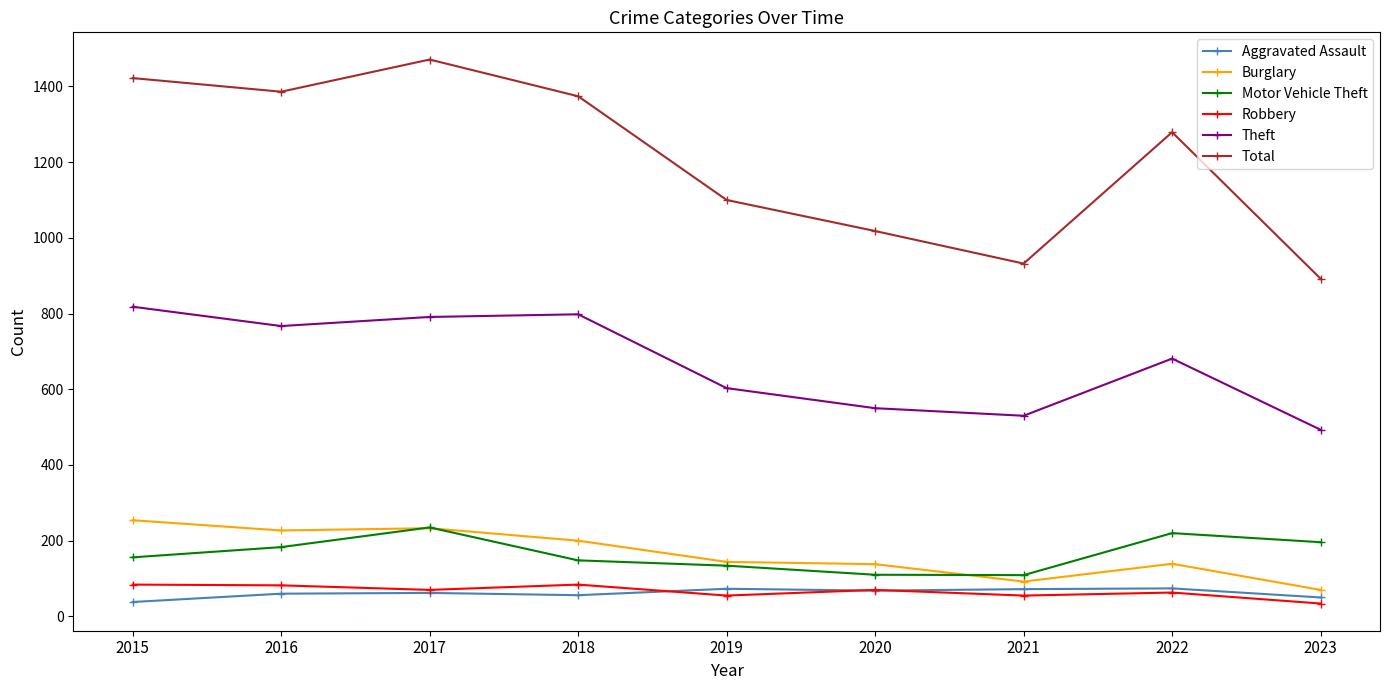

True or false: Motor Vehicle Theft and Total cross at least once.

False